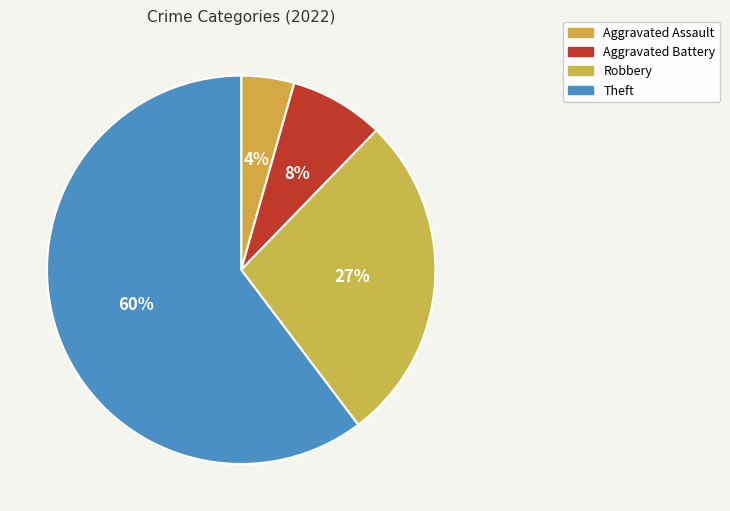

Do Aggravated Assault and Aggravated Battery together represent more than half of the pie?

No